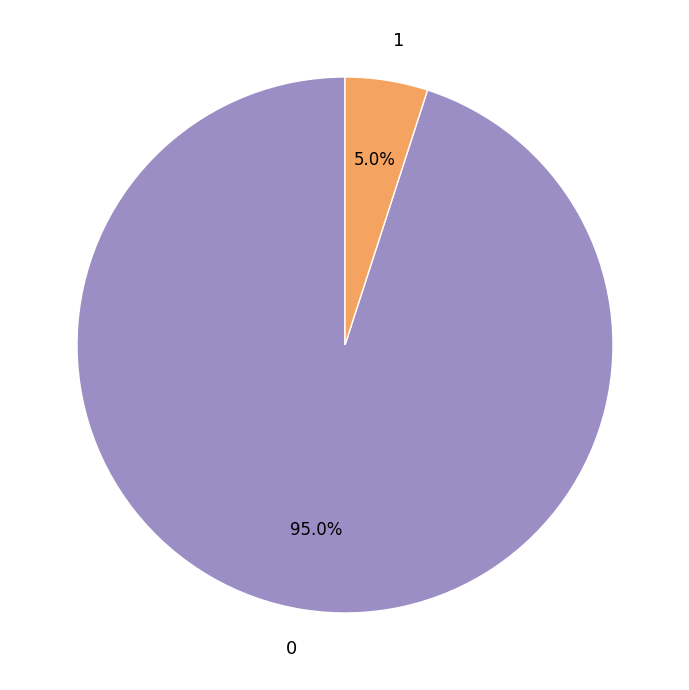

To the nearest percent, what is the difference between the 0 and 1 slice percentages?

90%